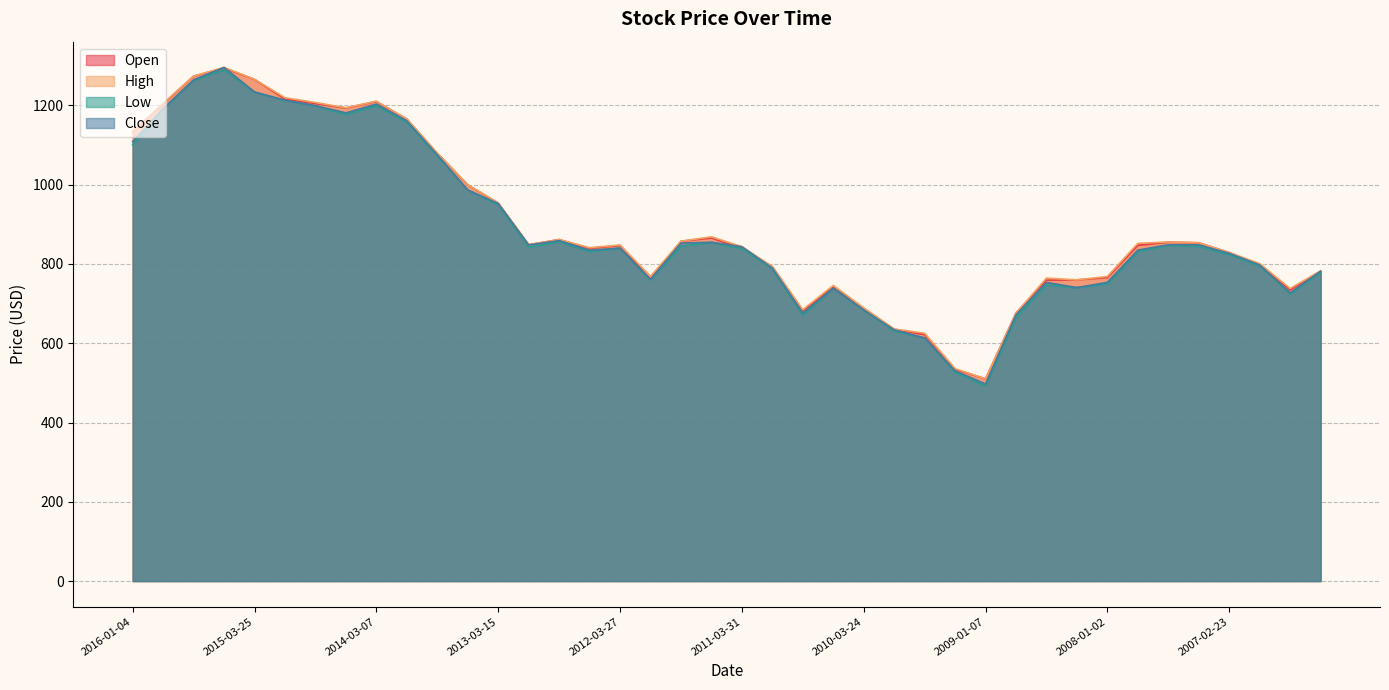

What is the spread (max minus min) of values at 2007-02-23?

5.7